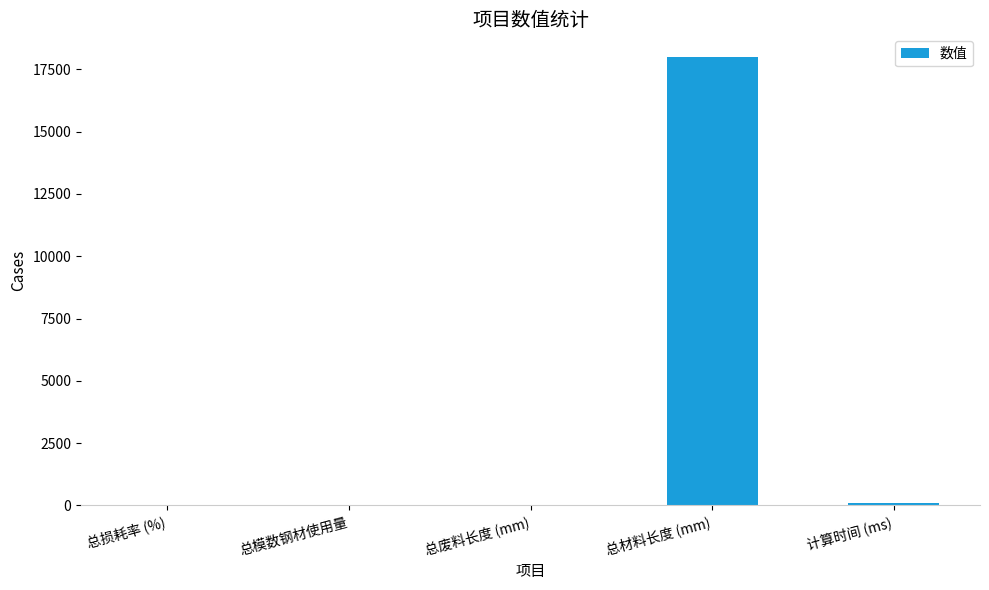

At which category does the chart reach its peak across all series?

总材料长度 (mm)